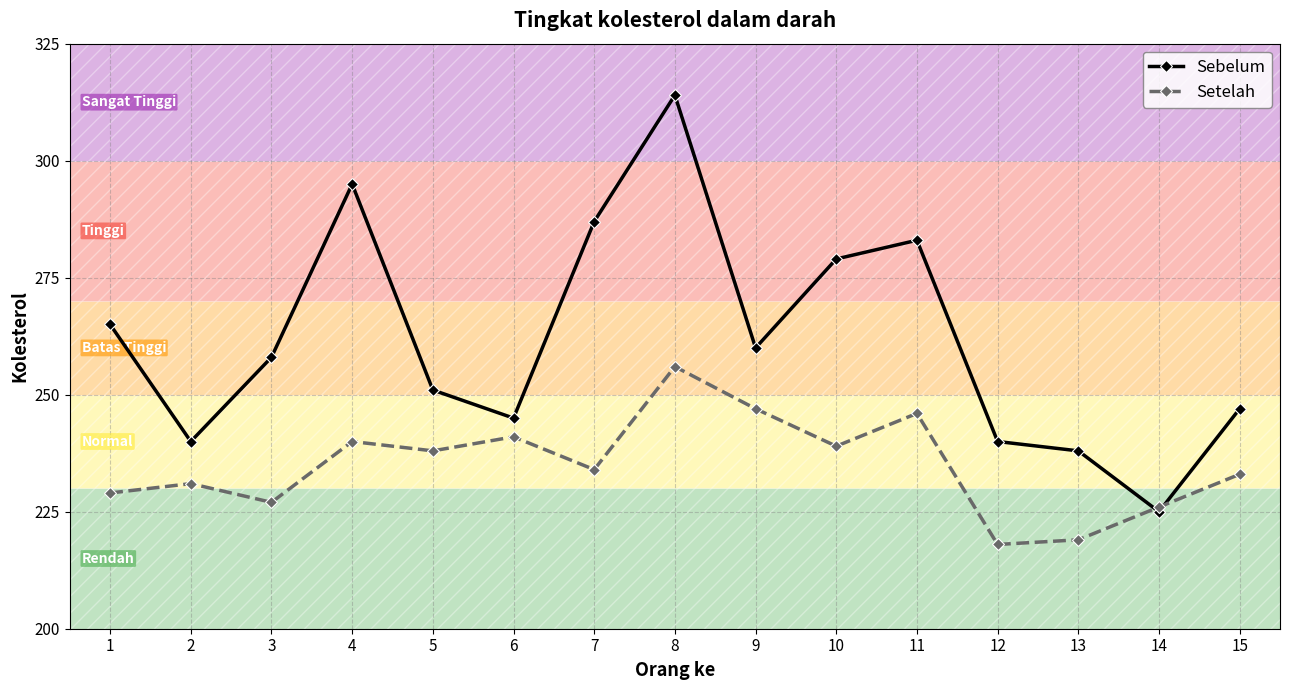

What is the difference between the highest and lowest values at 7?

53